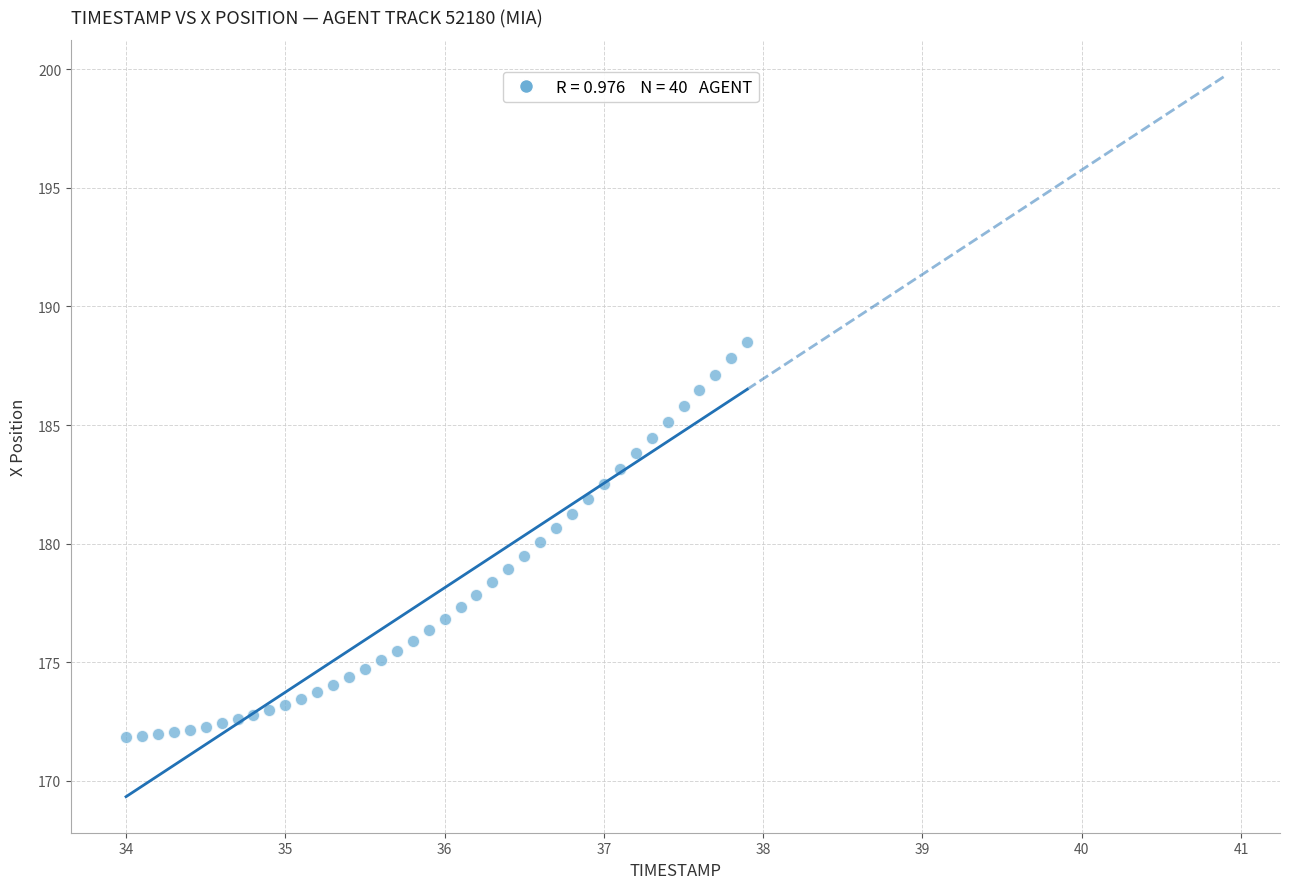

What is the range of Y values (max minus min)?

16.6